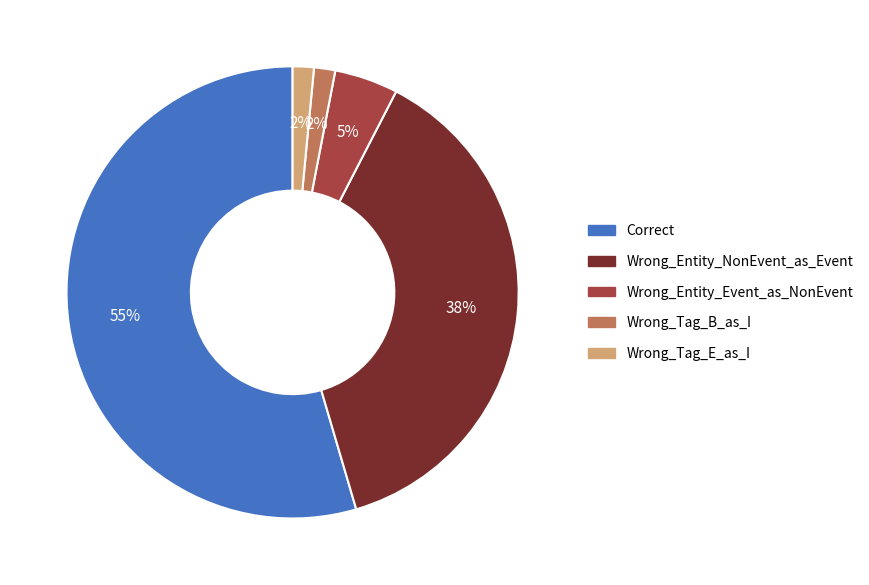

Count the number of slices in the pie.

5